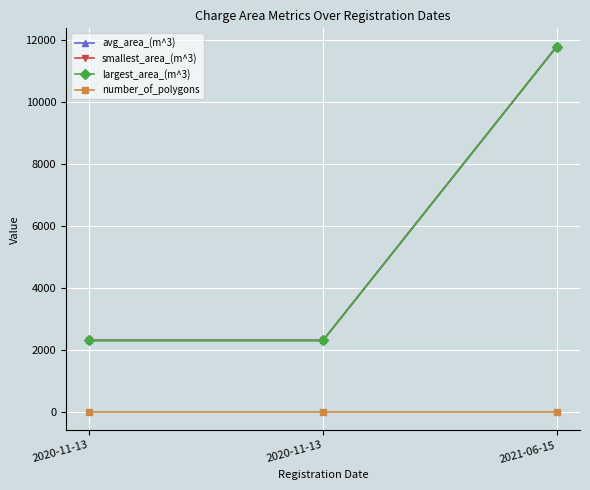

What is the difference between the maximum and minimum values in the avg_area_(m^3) series?

9478.6